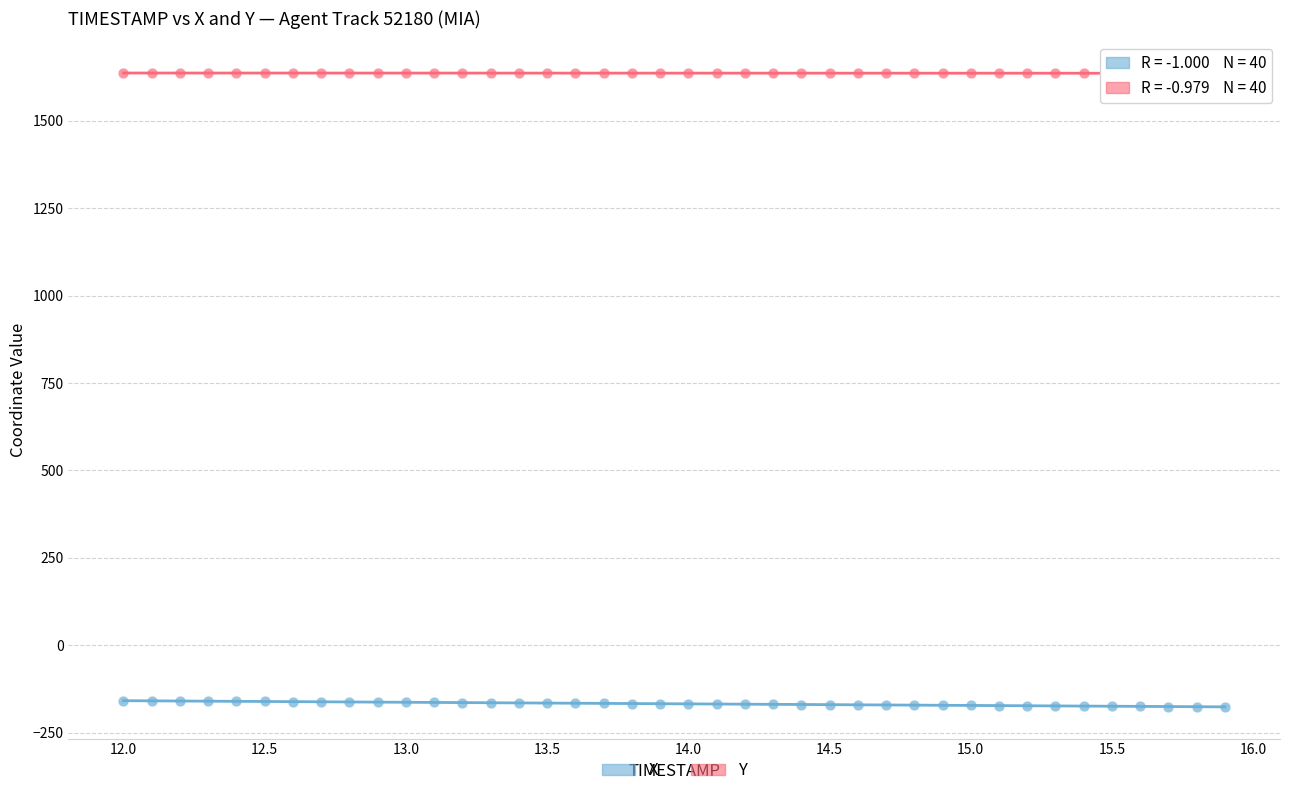

Which series reaches the minimum Y coordinate?

X